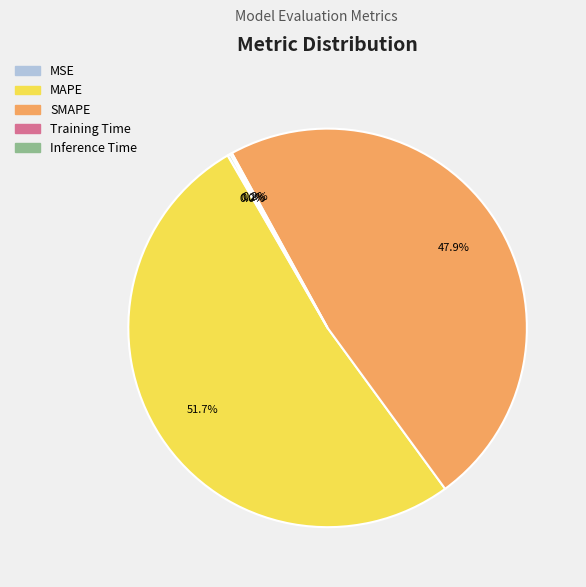

Is MAPE the majority of the pie?

Yes